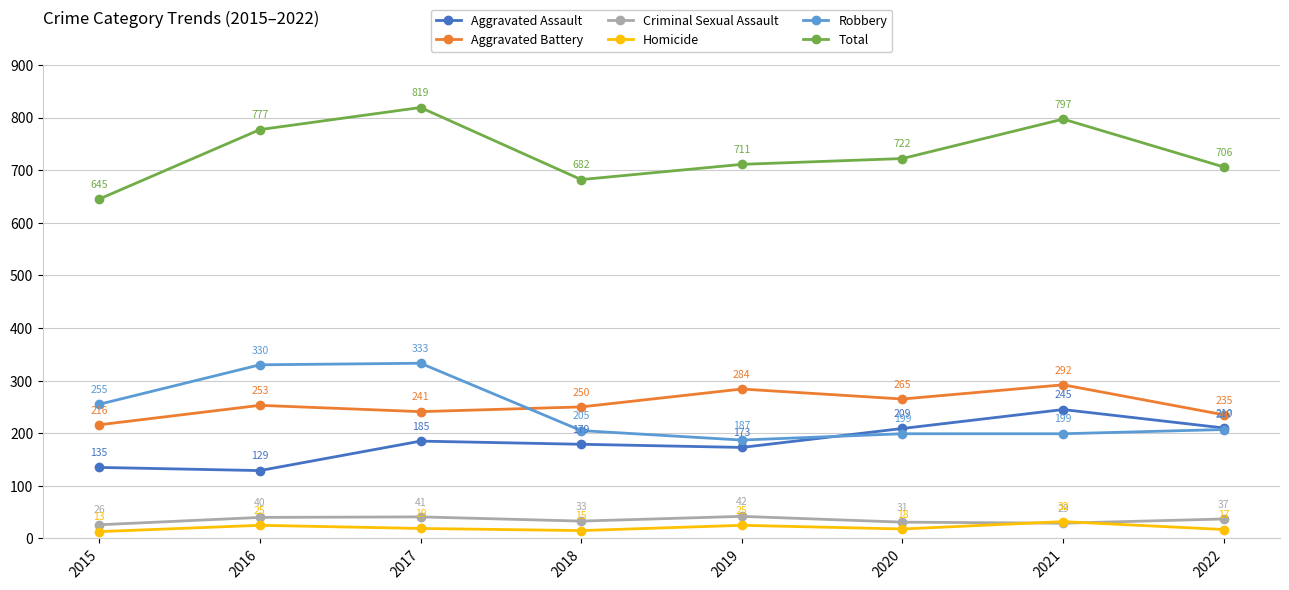

Is it true that Total equals 777 at 2016?

True